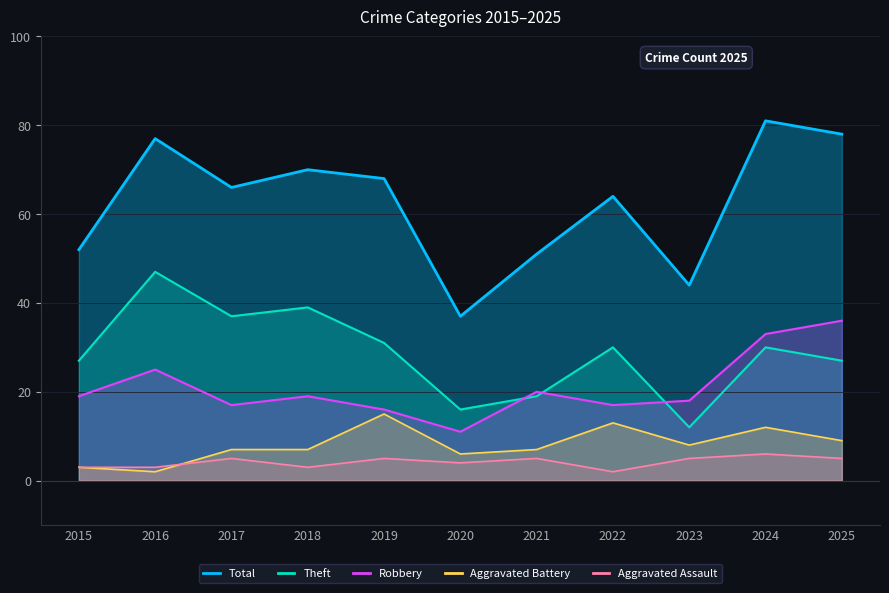

What is the minimum value for Aggravated Battery?

2